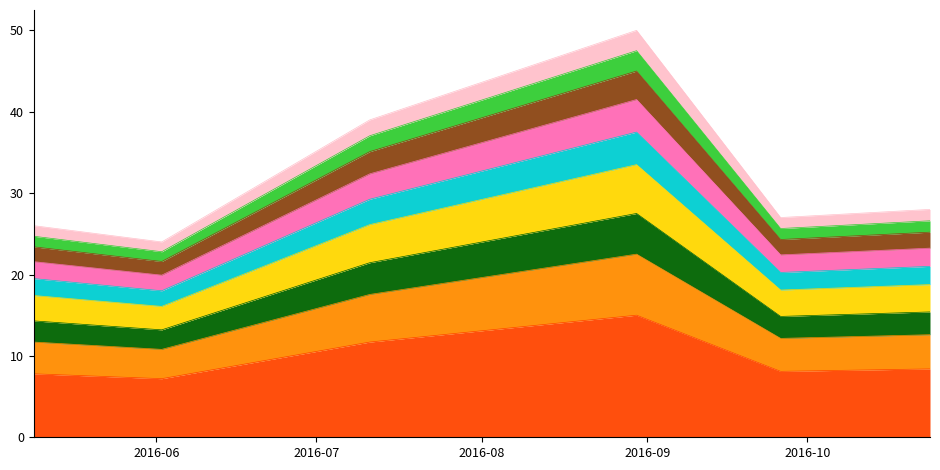

The chart shows a value of 8.4 at 2016-10-24. True or false?

True